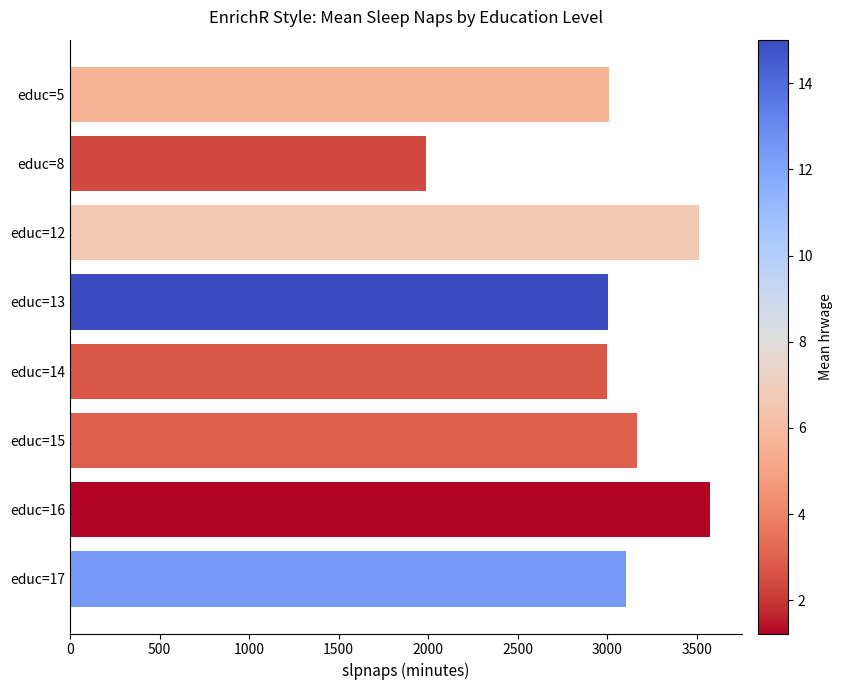

Approximately how many times larger is the value at educ=13 compared to educ=8?

1.5